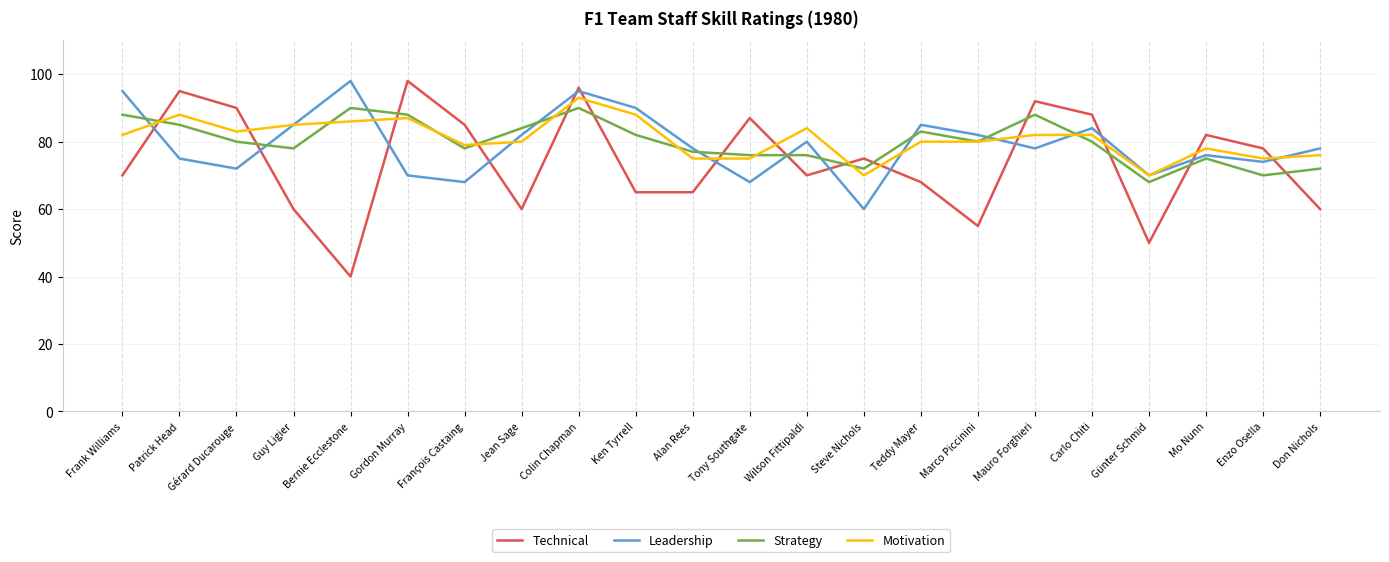

What is the average value of the Strategy series?

80